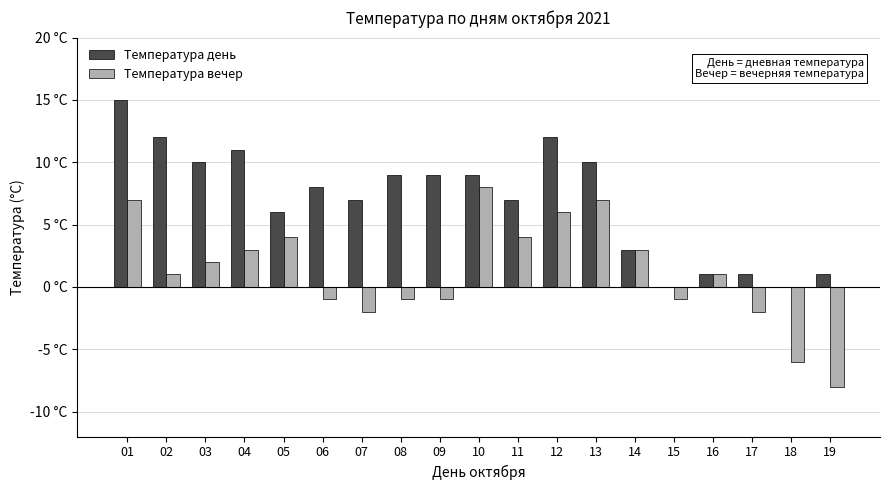

Are the bars horizontal?

No